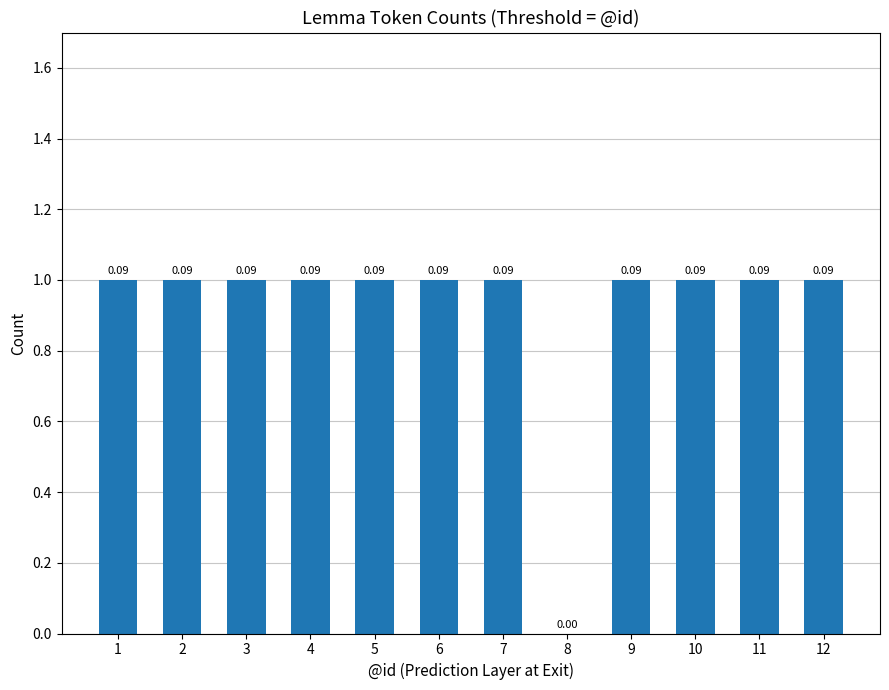

Between 6 and 2, which is larger?

6